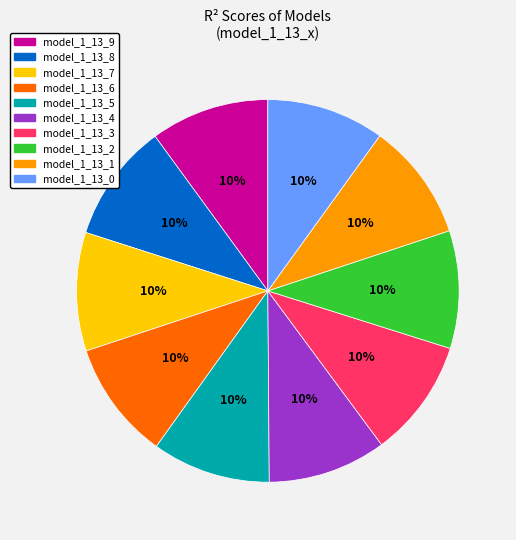

To the nearest percent, what is the combined percentage of model_1_13_8 and model_1_13_7?

20%